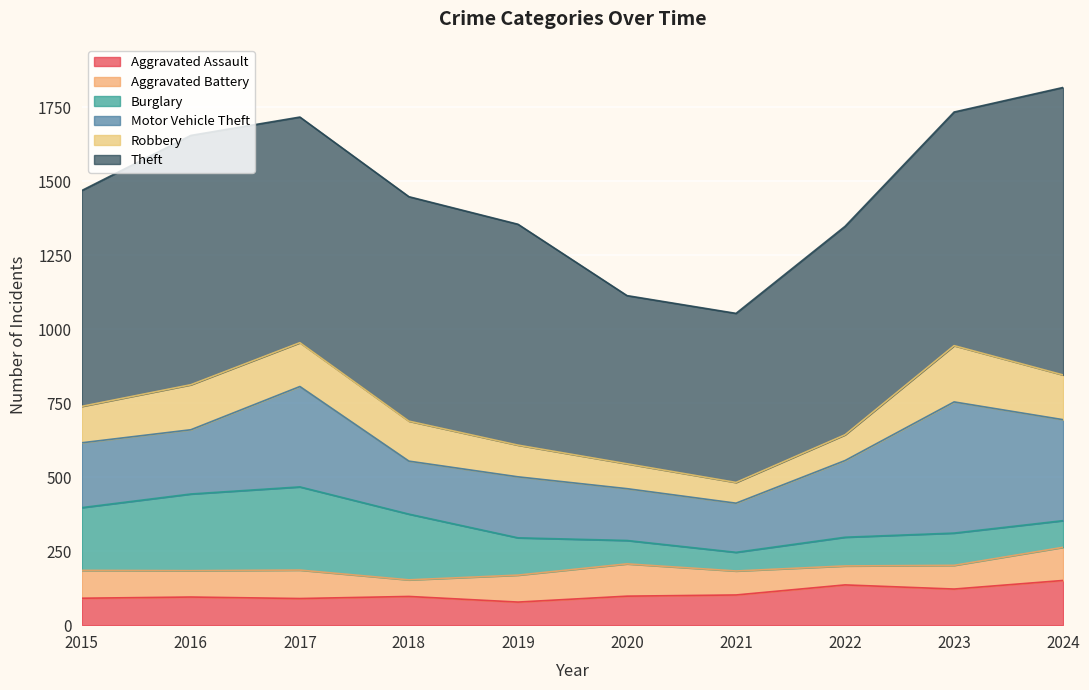

Where is the first local minimum for Robbery?

2021